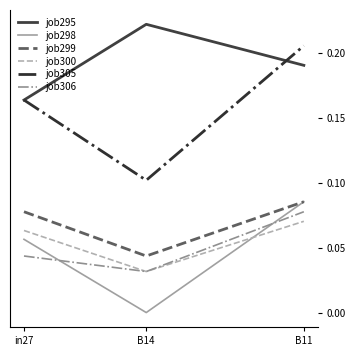

Is it true that job300 equals 0.1 at B11?

True